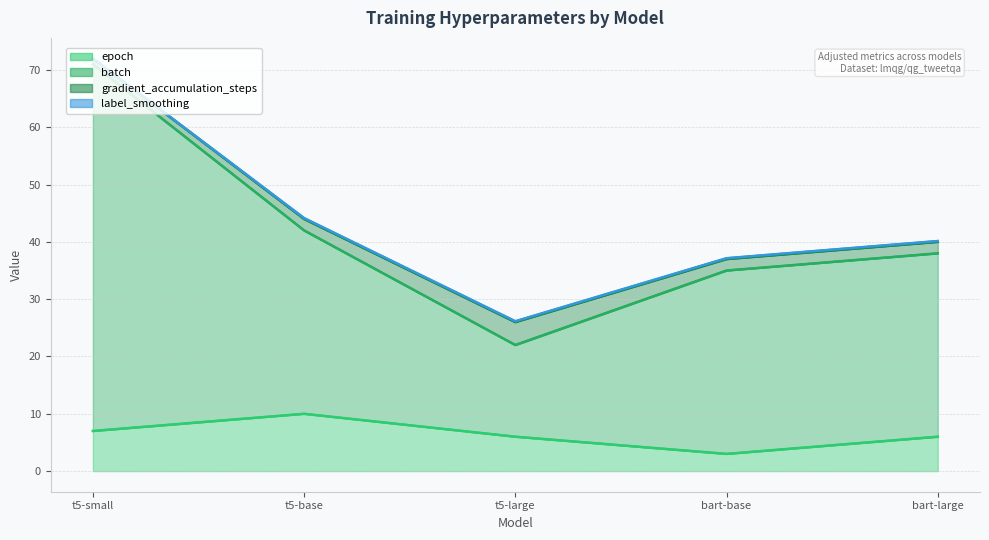

Which category has the highest value in the batch series?

t5-small